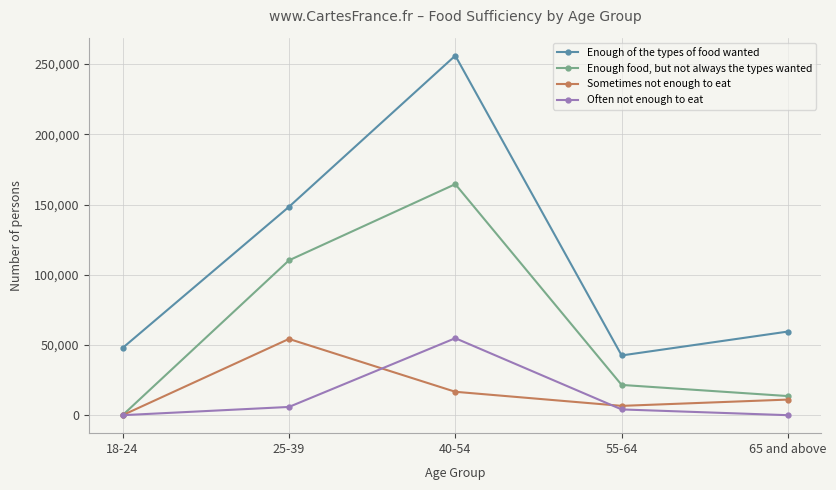

The value of Sometimes not enough to eat at 25-39 is 54305. True or false?

True